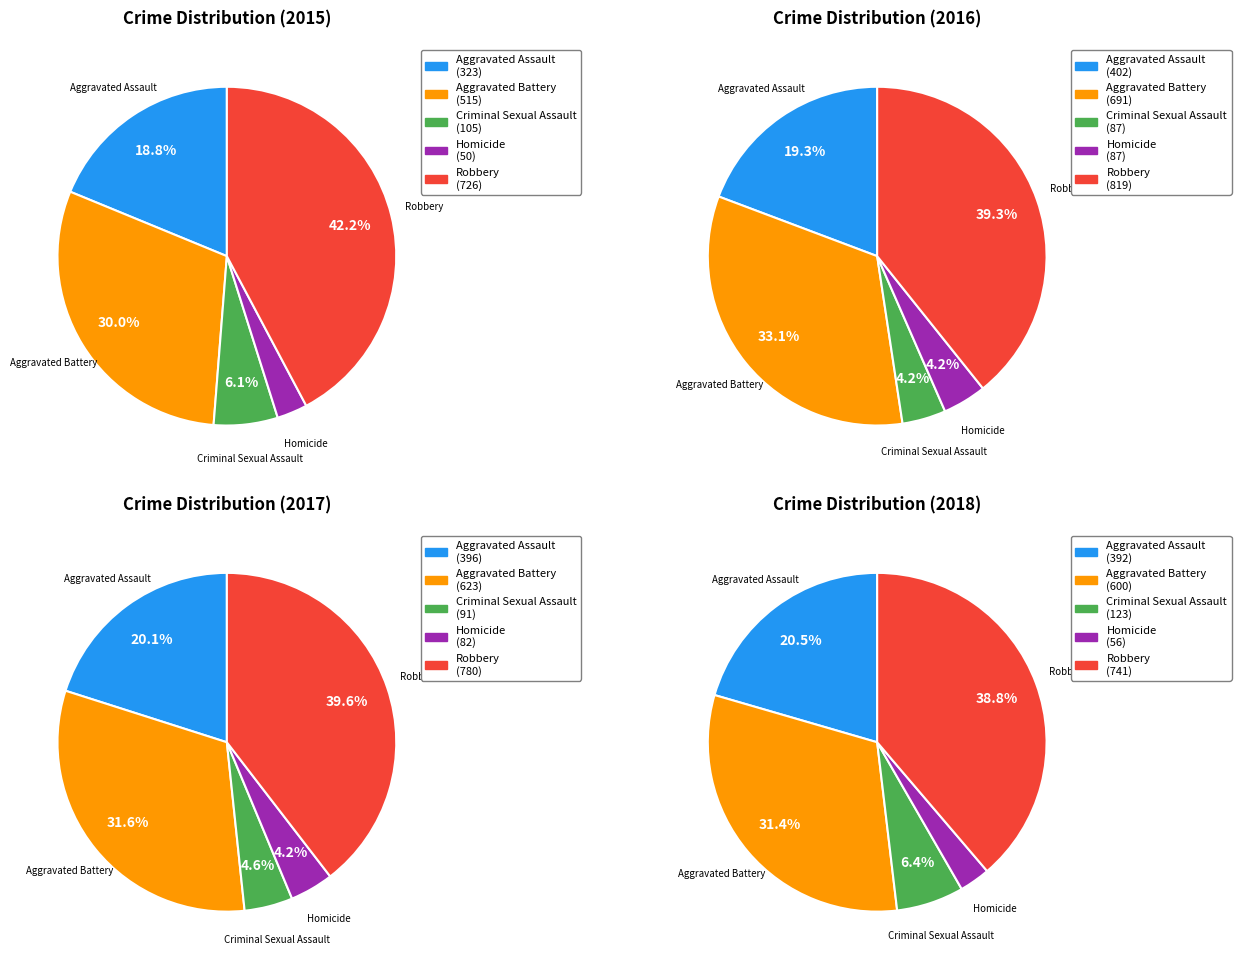

Rank the categories by value from lowest to highest.

Homicide, Criminal Sexual Assault, Aggravated Assault, Aggravated Battery, Robbery